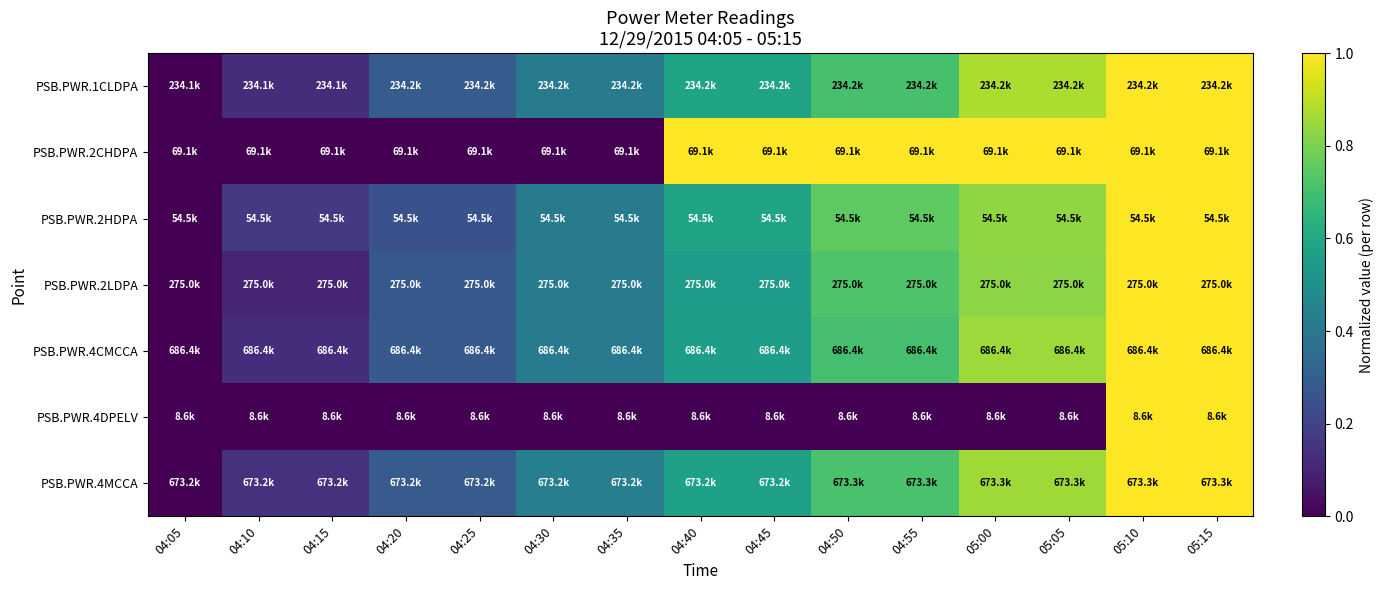

What is the difference between the highest and lowest values at 05:00?

1.0